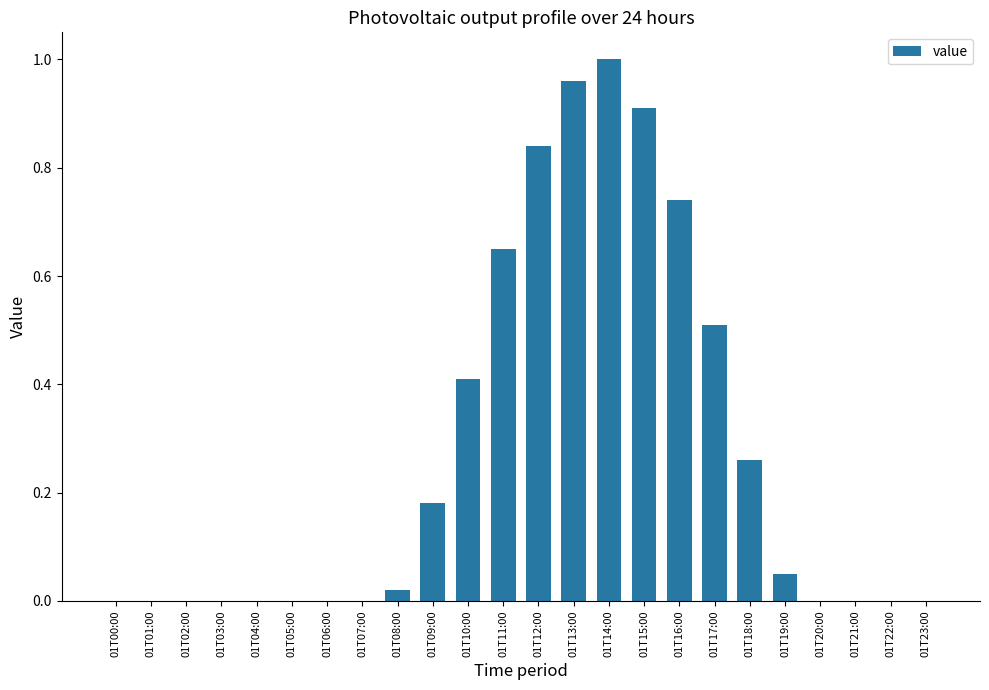

What is the sum of all values?

6.5